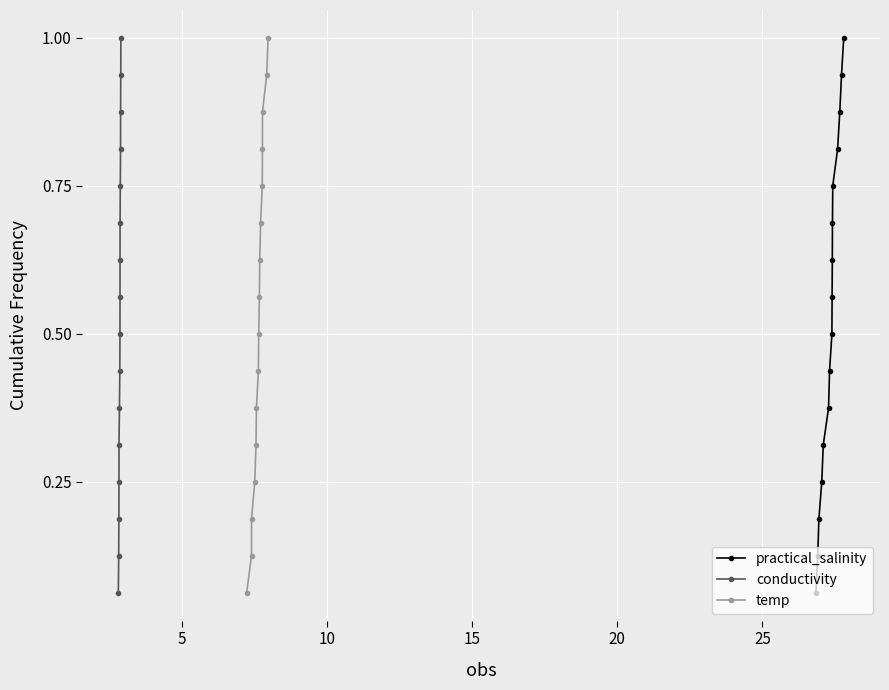

True or false: temp and practical_salinity intersect in this chart.

False